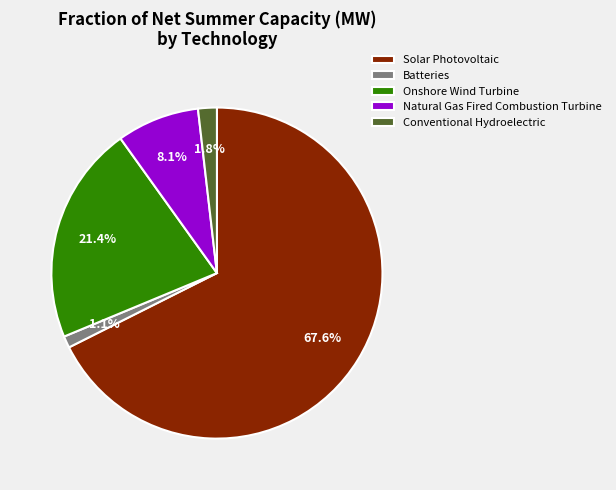

How many slices are in this pie chart?

5